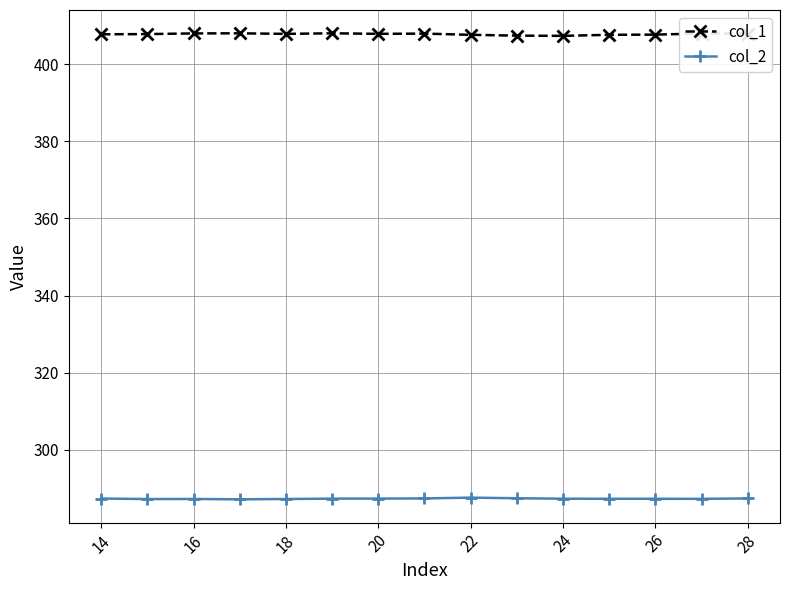

True or false: col_1 has more than 1 points higher than both neighbors.

True